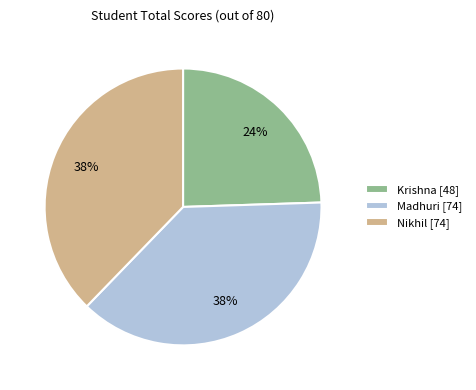

What percentage is the Nikhil slice, to the nearest percent?

38%